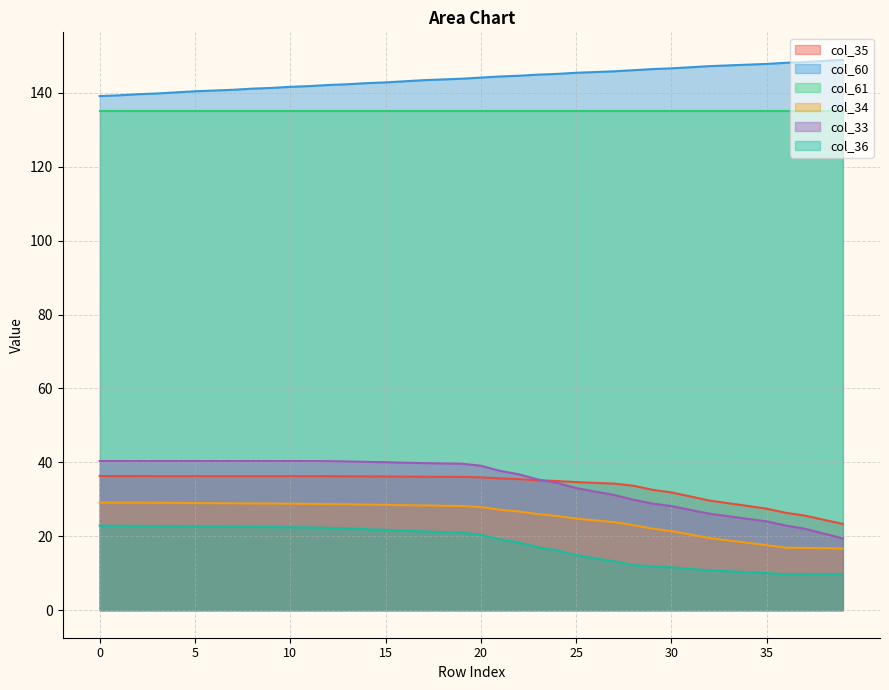

What is the lowest value of the col_60 series?

139.1